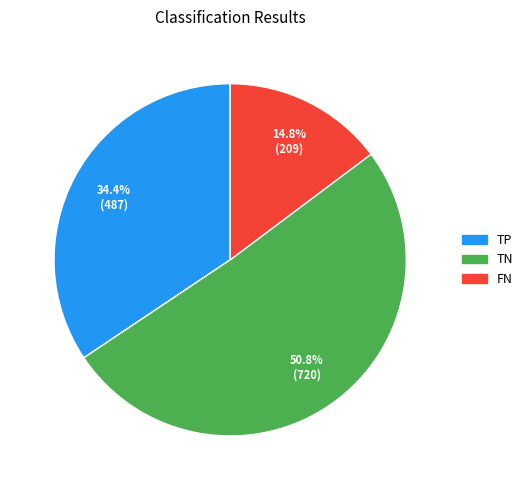

How many slices are in this pie chart?

3